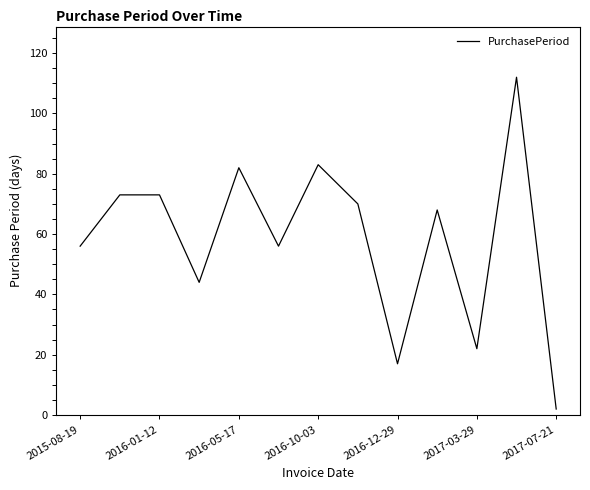

What is the greatest value displayed?

112